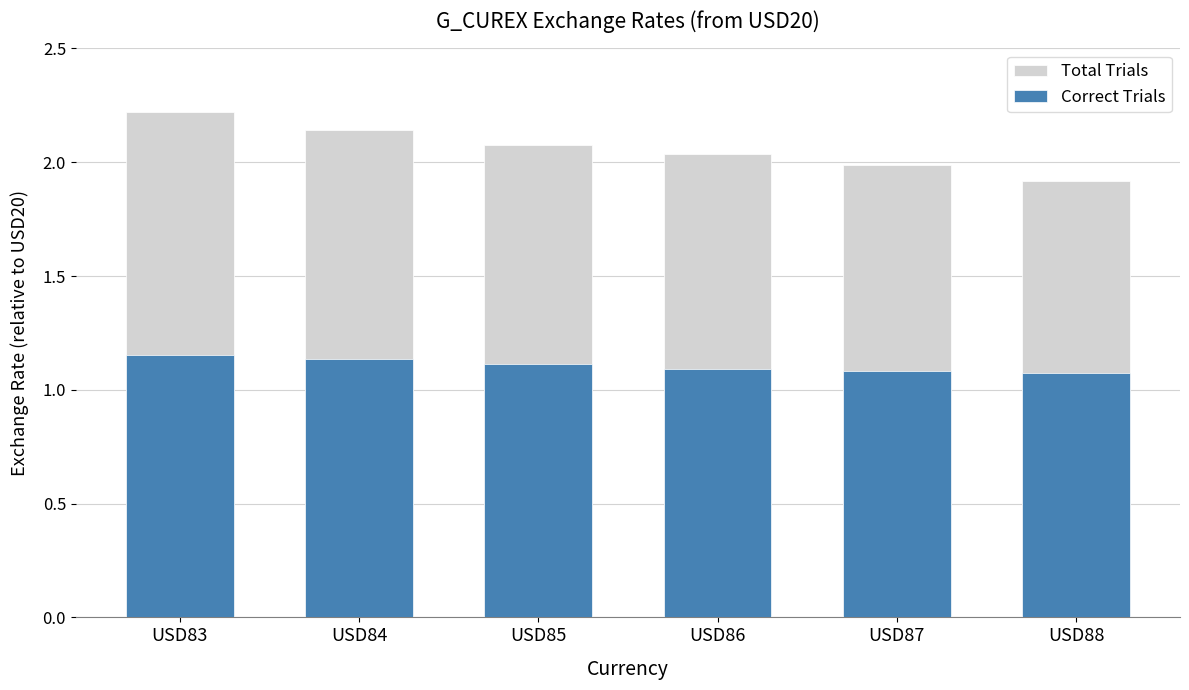

True or false: Correct Trials has a value of 1.1 at USD88.

True